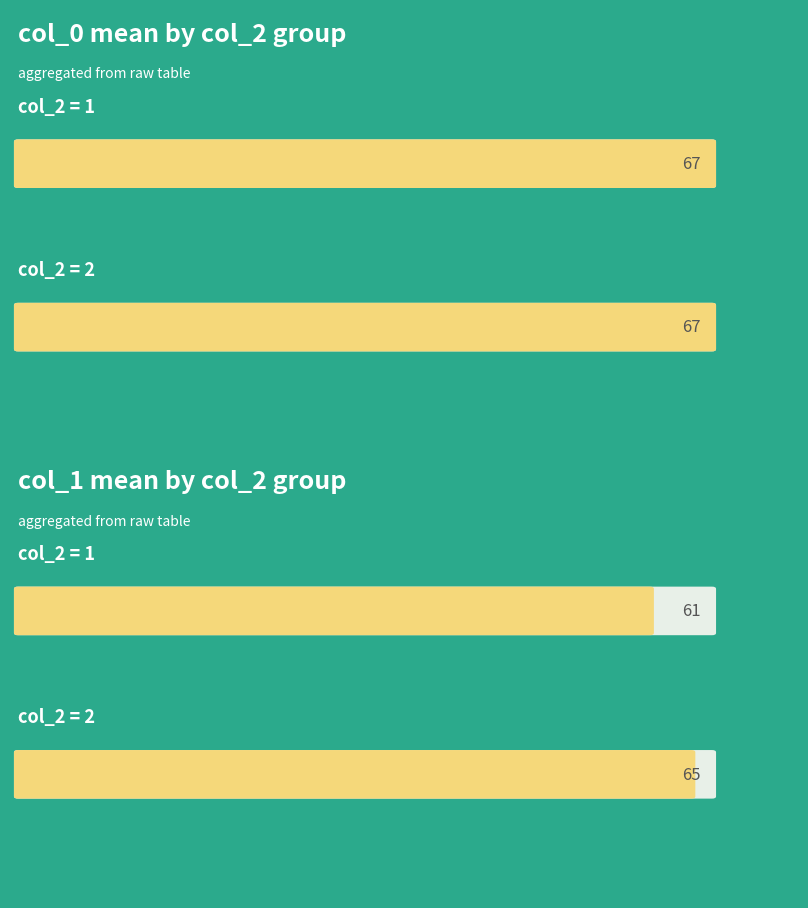

The col_0_mean_by_col2 series shows 13.5 at 2. True or false?

False